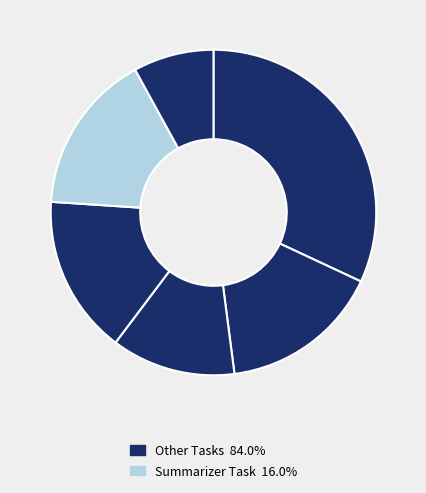

How many segments does this pie chart have?

6